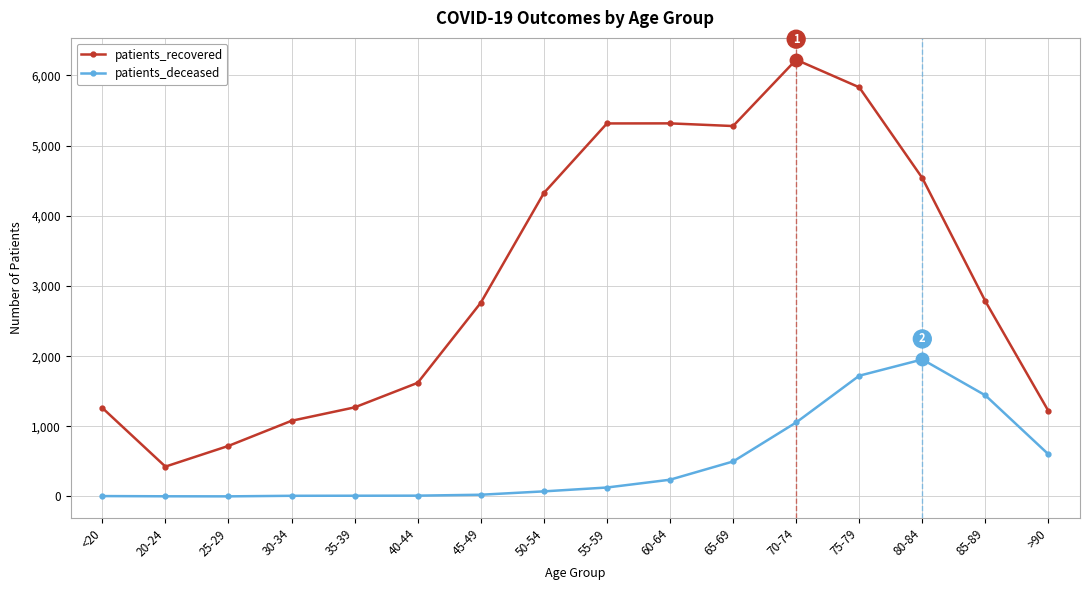

True or false: patients_recovered has a value of 3723 at 75-79.

False